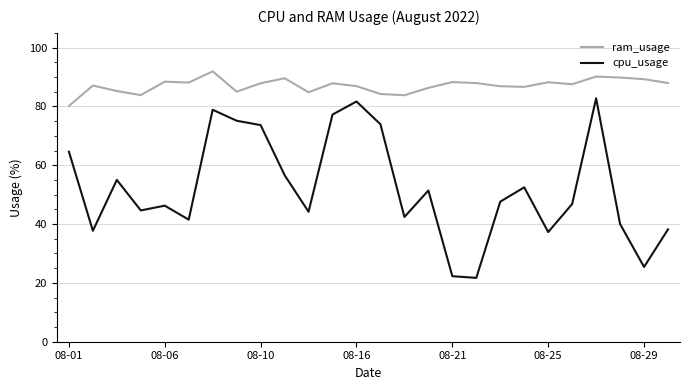

What is the minimum value for cpu_usage?

21.7